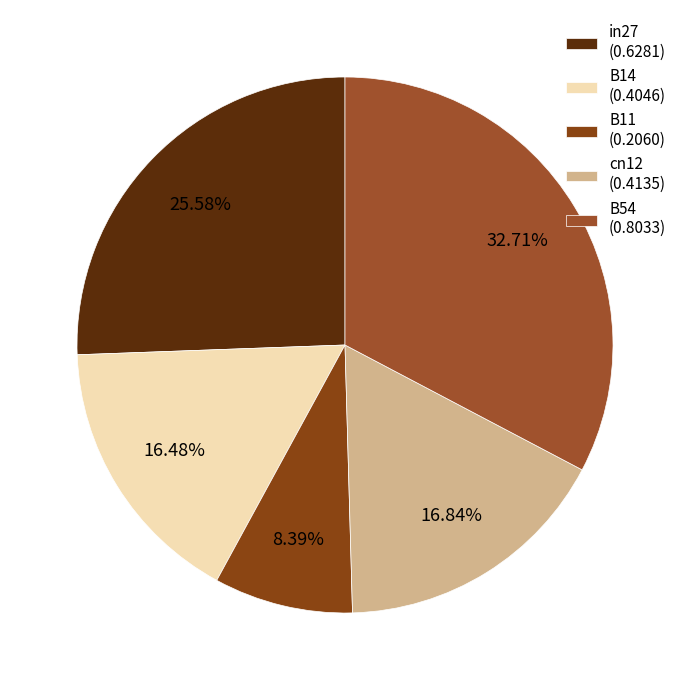

To the nearest percent, what portion does B14 represent?

16%